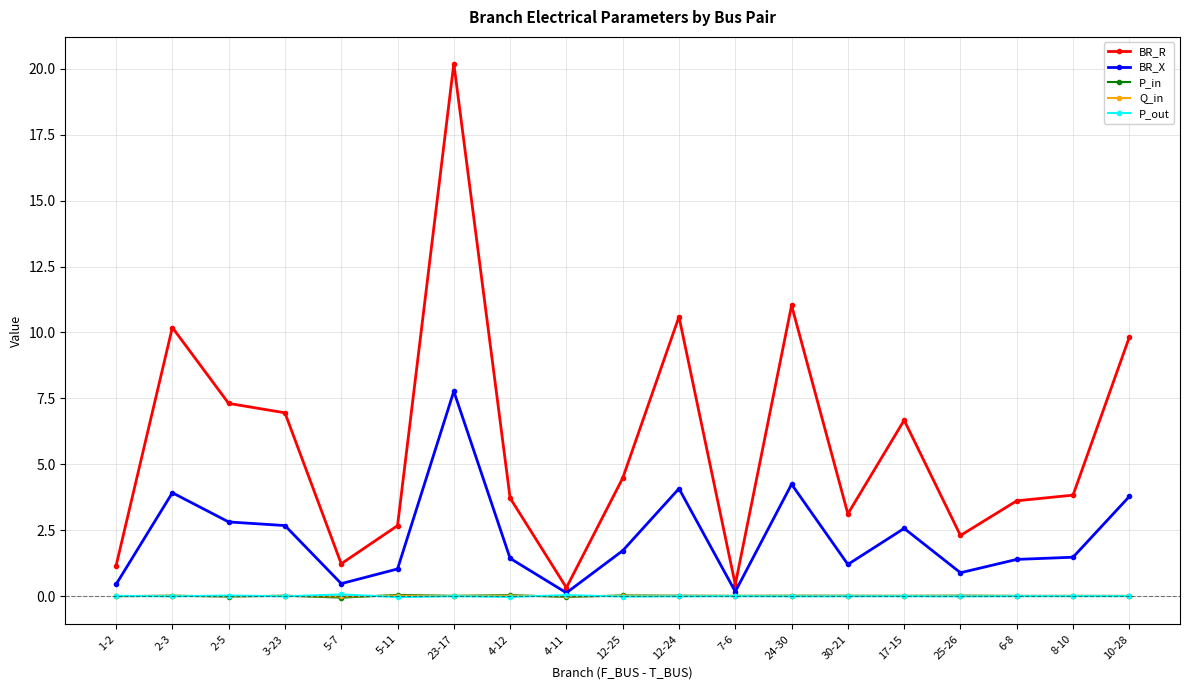

Which series has the largest total across all categories?

BR_R